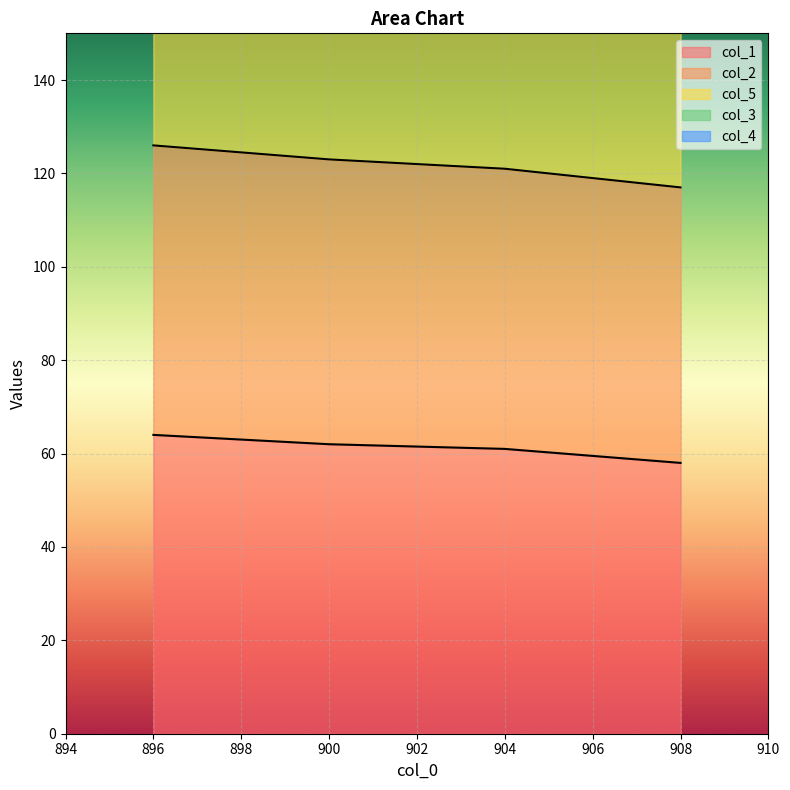

What position from the left is 896.0?

1